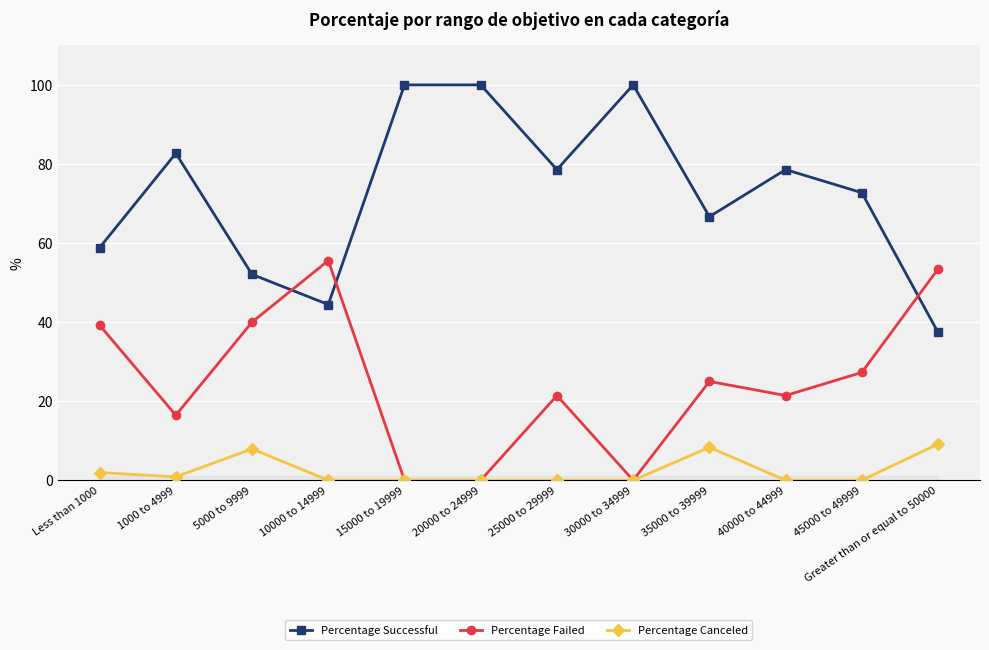

List the series in order of their overall mean, lowest first.

Percentage Canceled, Percentage Failed, Percentage Successful